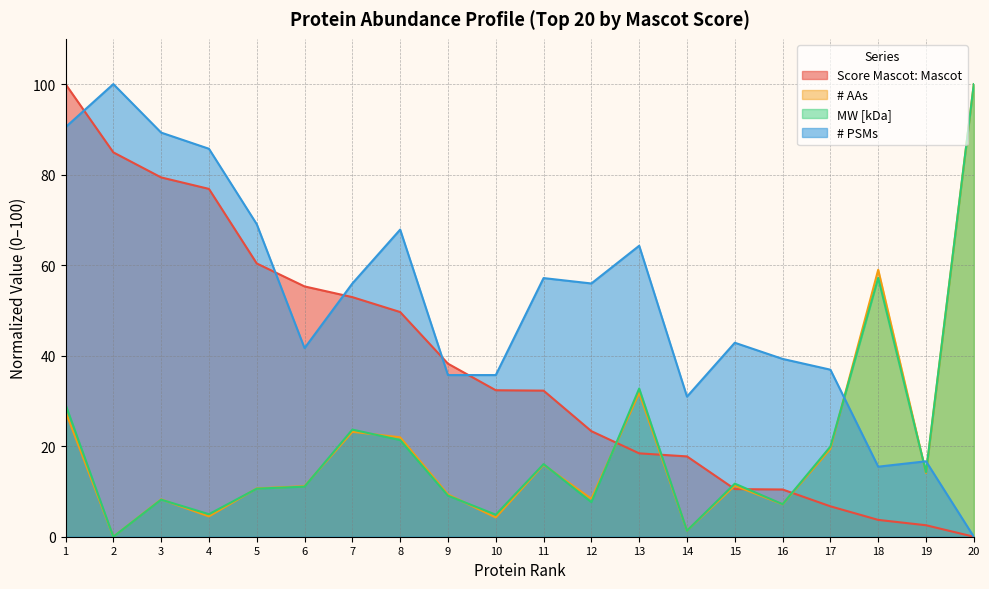

Is the value of MW [kDa] at 17 greater than the value of # PSMs at 6?

No